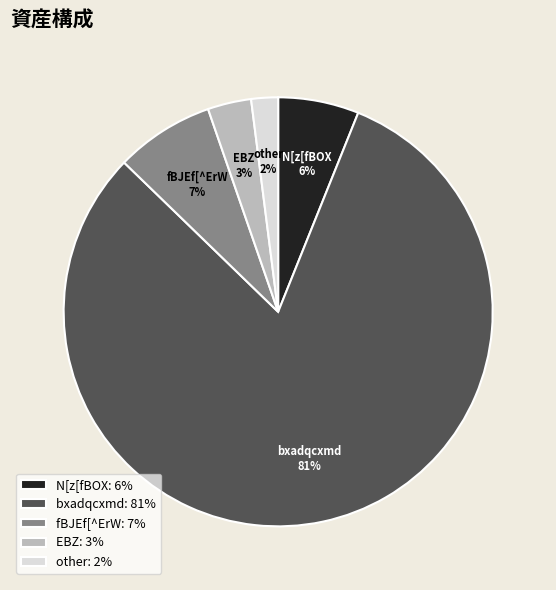

Combined, do N[z[fBOX and bxadqcxmd account for over 50%?

Yes